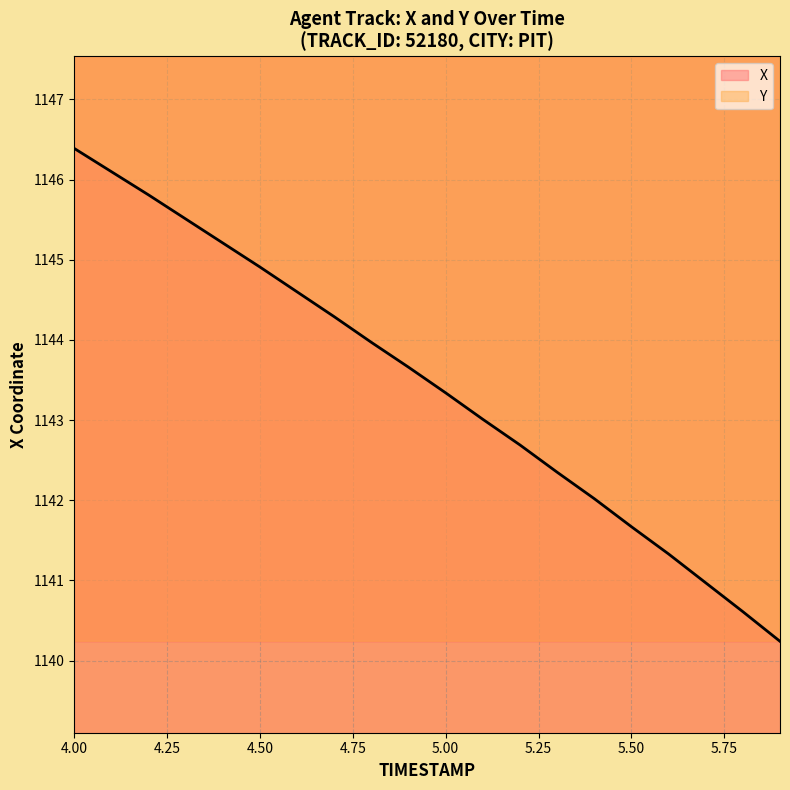

Reading left to right, extract all data points from this chart.

X: 4.0=1146.4	4.1=1146.1	4.2=1145.8	4.3=1145.5	4.4=1145.2	4.5=1144.9	4.6=1144.6	4.7=1144.3	4.8=1144.0	4.9=1143.7	5.0=1143.3	5.1=1143.0	5.2=1142.7	5.3=1142.3	5.4=1142.0	5.5=1141.7	5.6=1141.3	5.7=1141.0	5.8=1140.6	5.9=1140.2
Y: 4.0=1199.8	4.1=1199.7	4.2=1199.7	4.3=1199.7	4.4=1199.6	4.5=1199.6	4.6=1199.5	4.7=1199.5	4.8=1199.5	4.9=1199.4	5.0=1199.4	5.1=1199.4	5.2=1199.3	5.3=1199.3	5.4=1199.3	5.5=1199.3	5.6=1199.2	5.7=1199.2	5.8=1199.2	5.9=1199.2